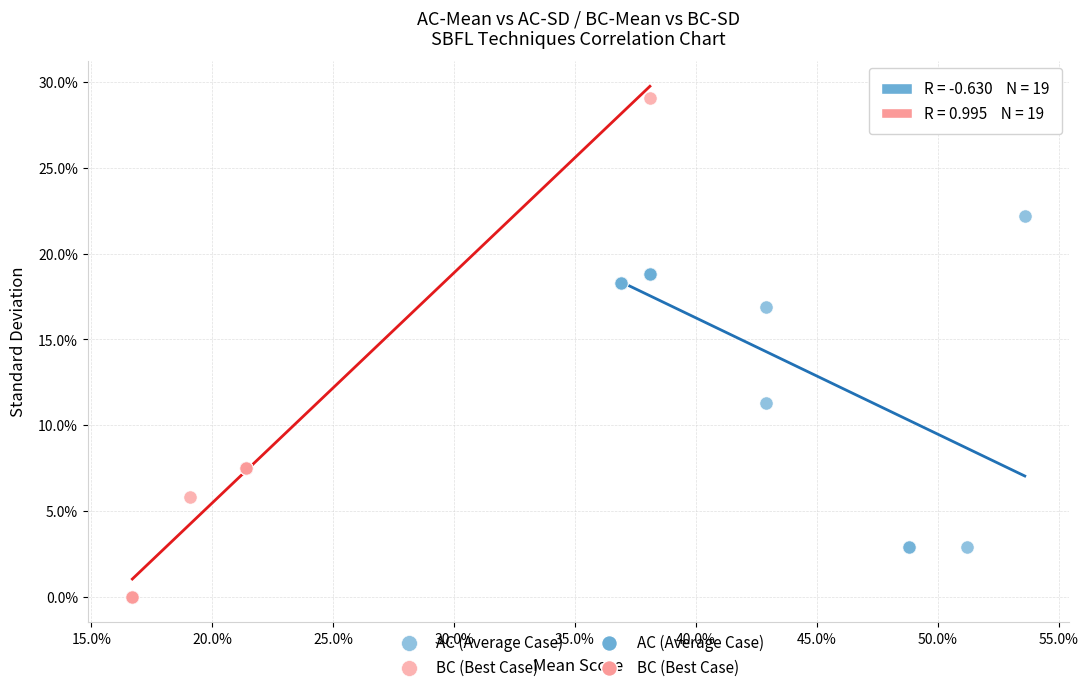

Which series has the widest spread of Y values?

BC (Best Case)